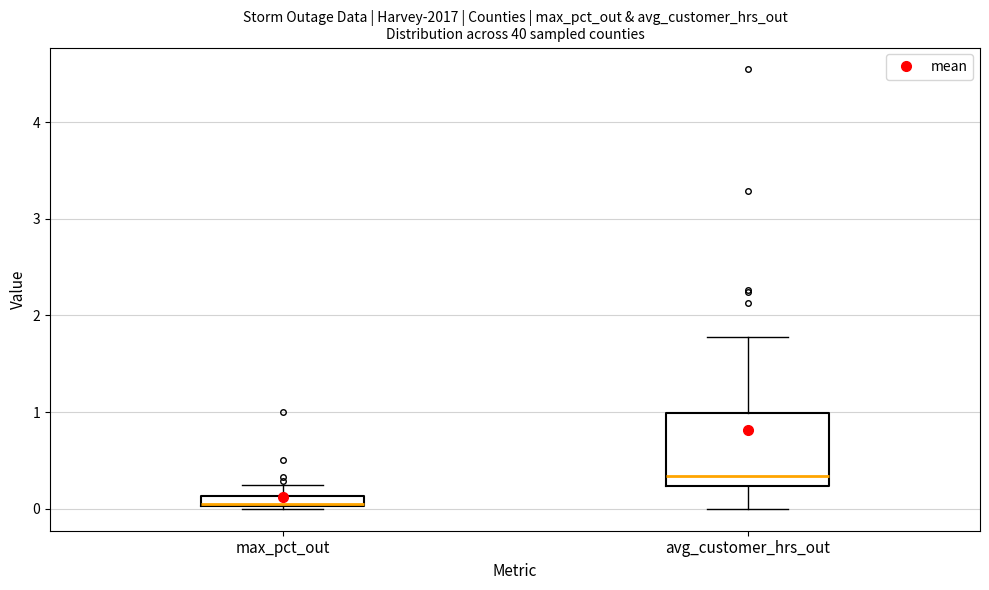

Comparing the boxes themselves (not the whiskers), which one is the tallest?

avg_customer_hrs_out